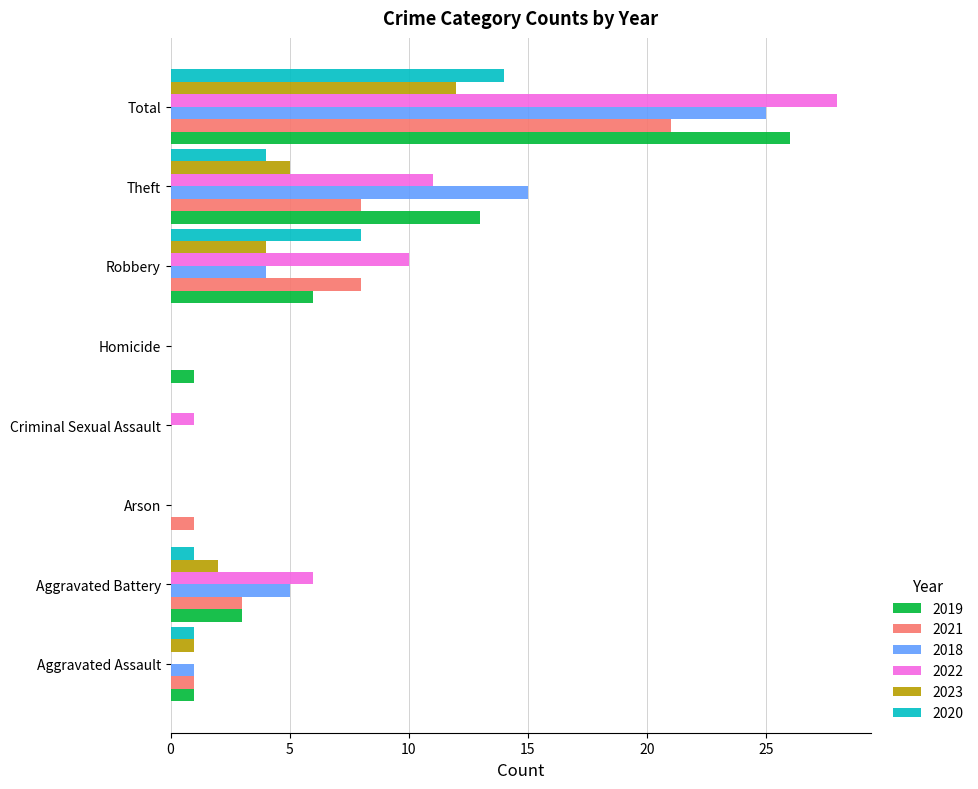

How many categories are shown in the chart?

8